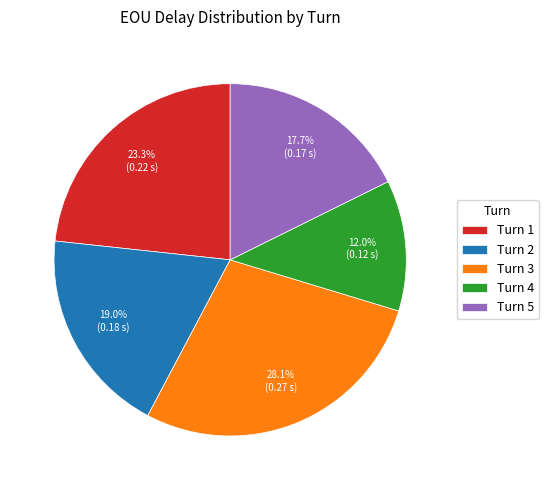

Which category has the smallest portion of the pie?

Turn 4